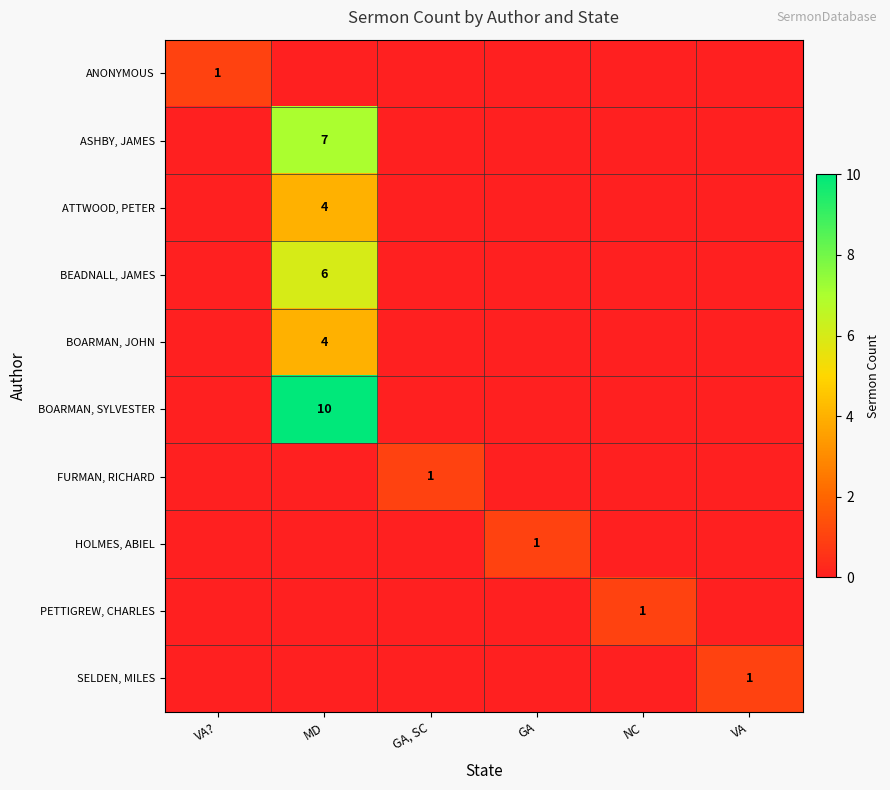

Is it true that ASHBY, JAMES equals 7 at MD?

True